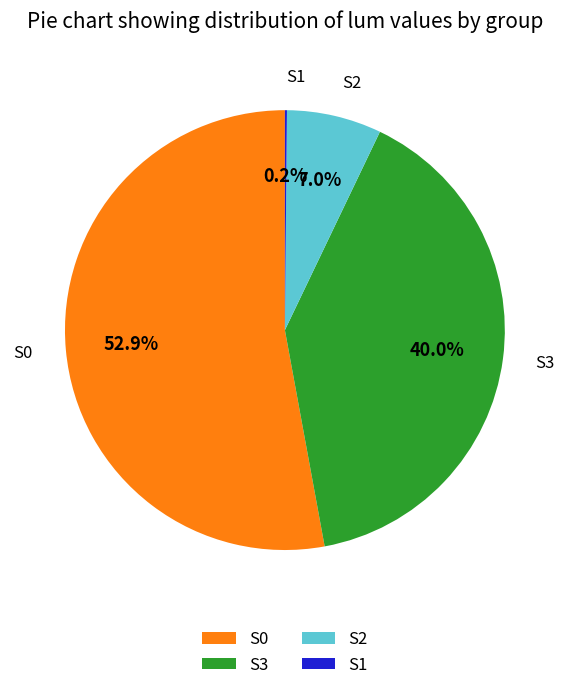

Does S3 represent more than half of the total?

No